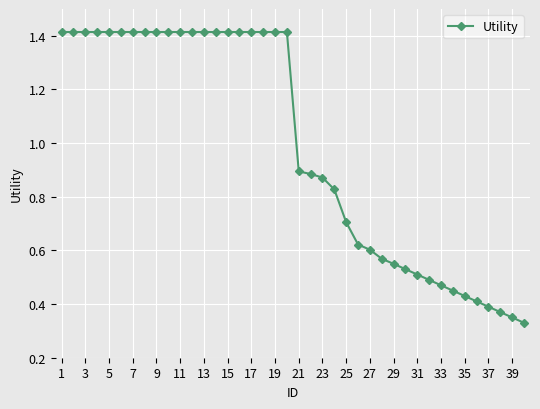

What is the average value?

1.0